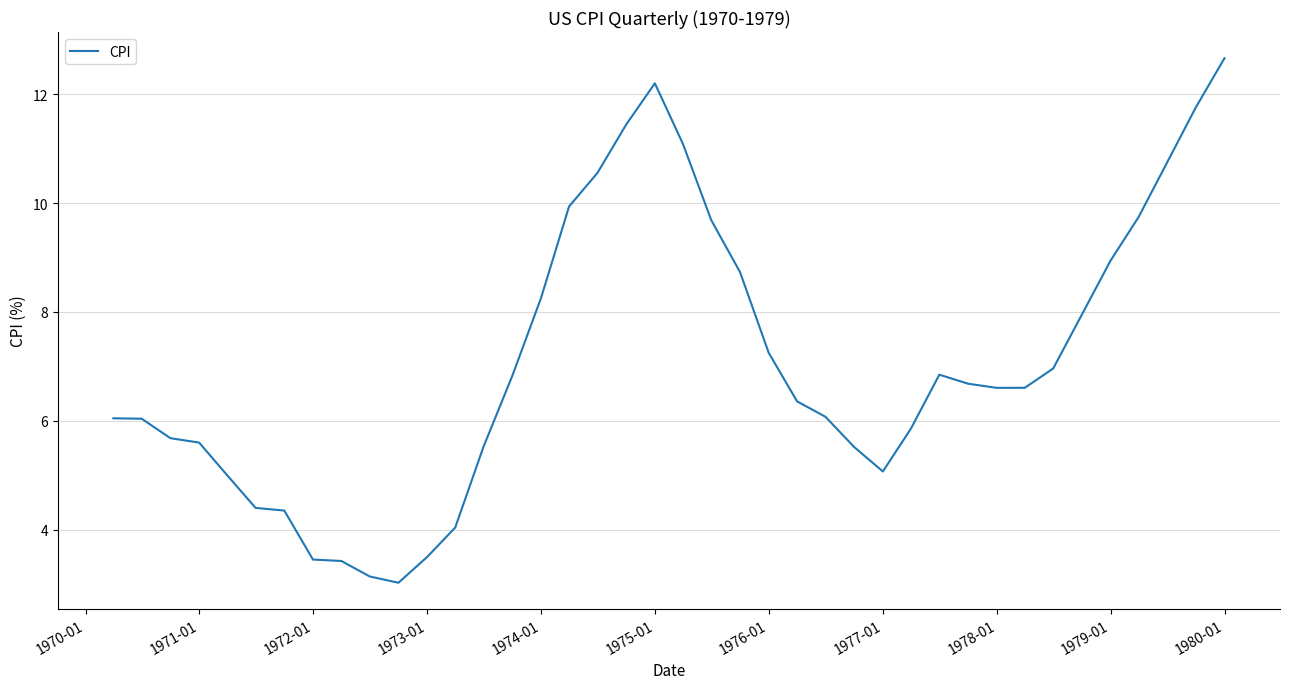

How many lines are shown in the chart?

1